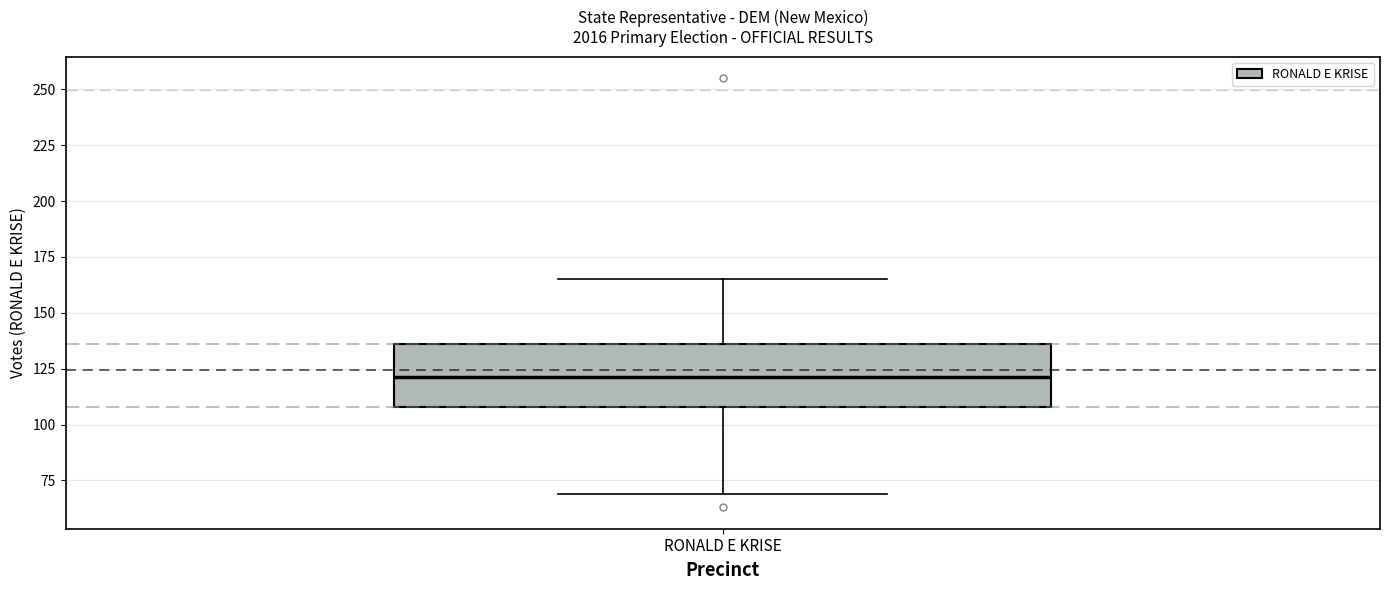

Transcribe this box plot: give where the median line is, the range the box spans, and where the two whiskers end, as read against the y-axis. The values are not printed on the chart, so give them approximately, as read against the axis.

median 120, box 110 to 135, whiskers 70 to 165